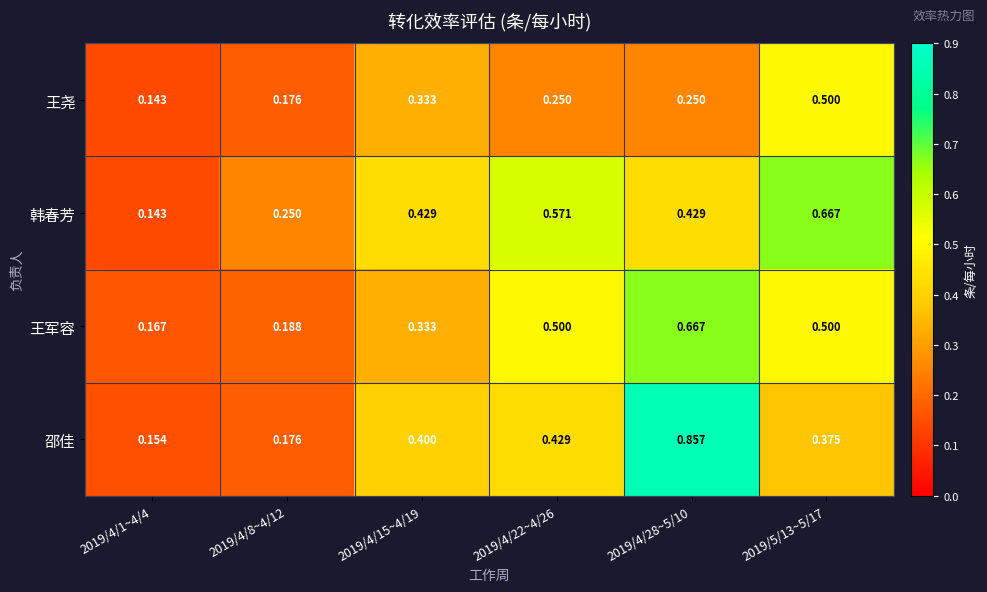

Rank the series at 2019/4/22~4/26 from highest to lowest value.

韩春芳, 王军容, 邵佳, 王尧